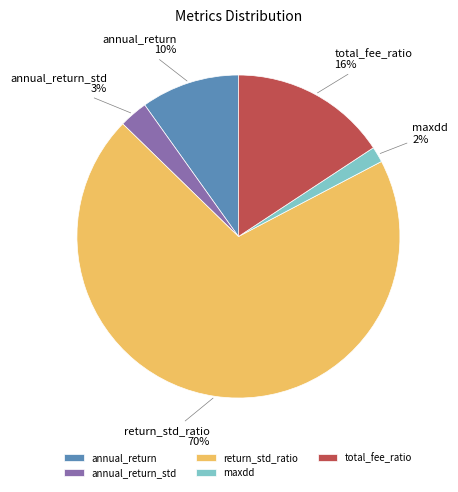

What is the smallest slice in the pie chart?

maxdd